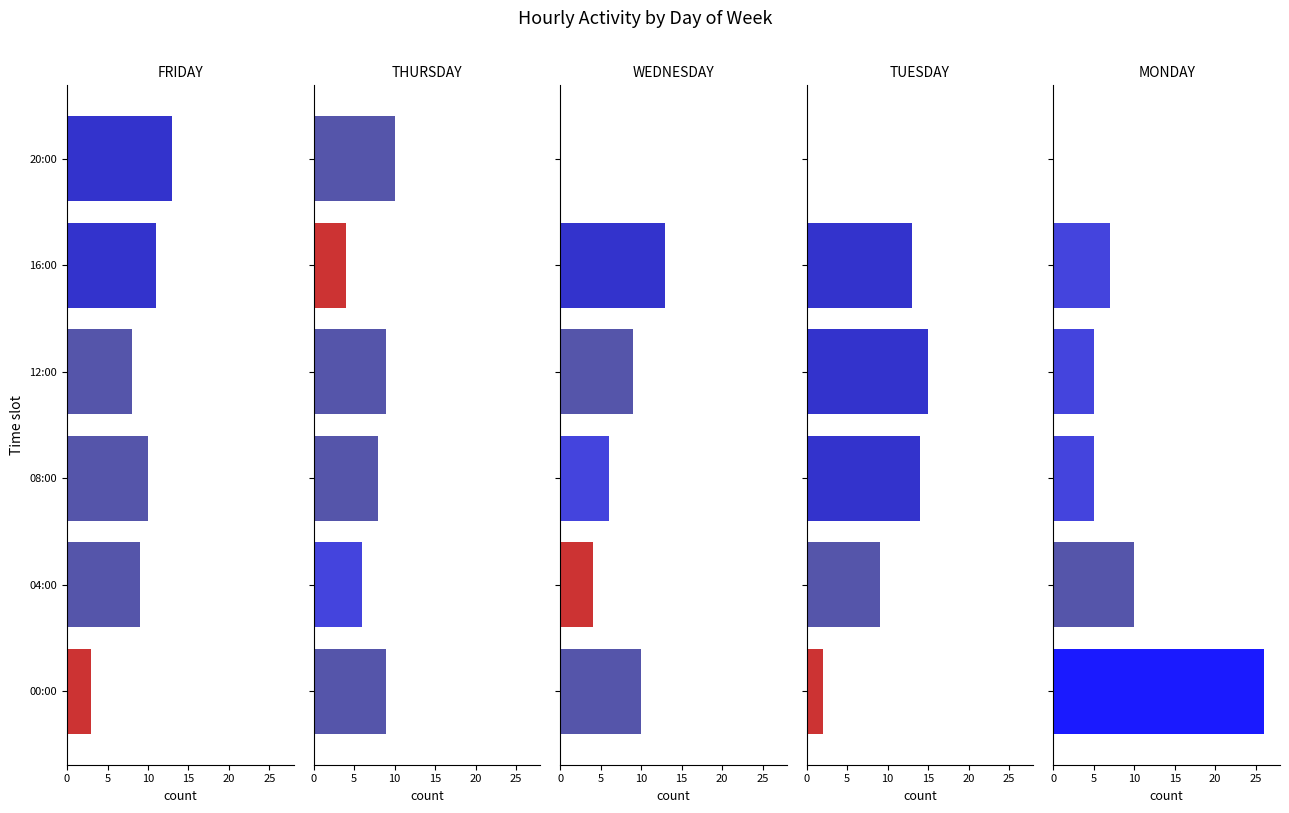

Which series has the largest total across all categories?

FRIDAY